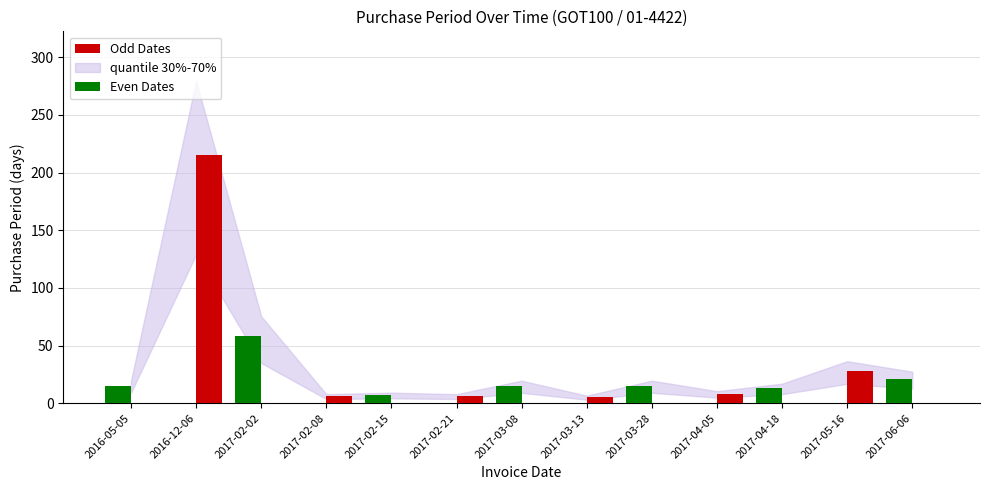

What is the sum of all Even Dates values?

144